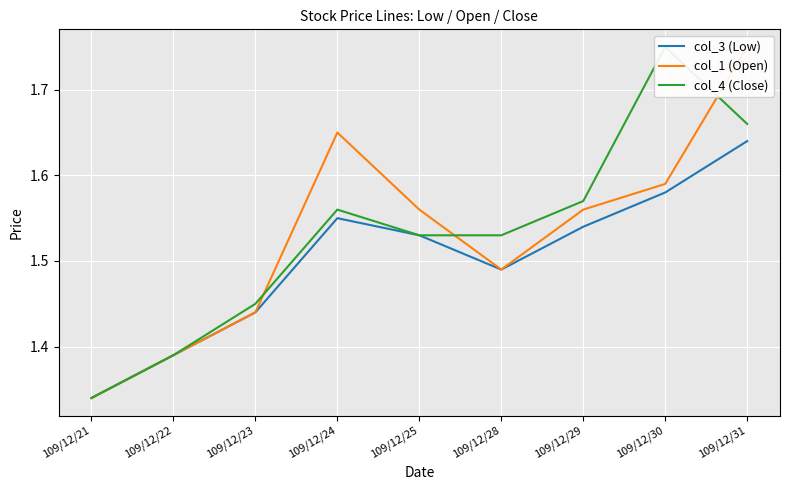

Reading left to right, list all the values displayed in this chart.

col_3 (Low): 109/12/21=1.3	109/12/22=1.4	109/12/23=1.4	109/12/24=1.6	109/12/25=1.5	109/12/28=1.5	109/12/29=1.5	109/12/30=1.6	109/12/31=1.6
col_1 (Open): 109/12/21=1.3	109/12/22=1.4	109/12/23=1.4	109/12/24=1.6	109/12/25=1.6	109/12/28=1.5	109/12/29=1.6	109/12/30=1.6	109/12/31=1.8
col_4 (Close): 109/12/21=1.3	109/12/22=1.4	109/12/23=1.4	109/12/24=1.6	109/12/25=1.5	109/12/28=1.5	109/12/29=1.6	109/12/30=1.8	109/12/31=1.7